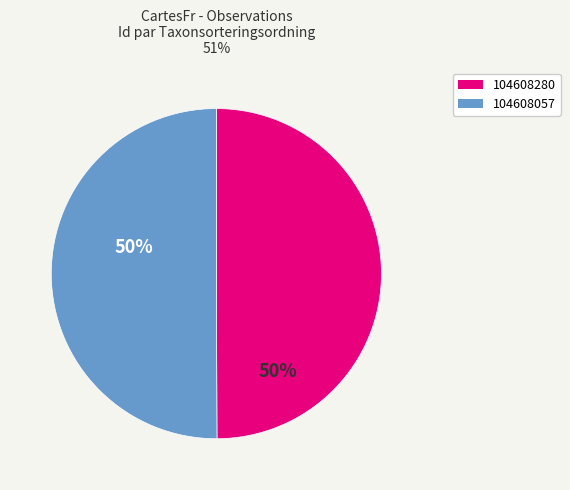

Is it true that 104608280 is 61% of the pie?

False